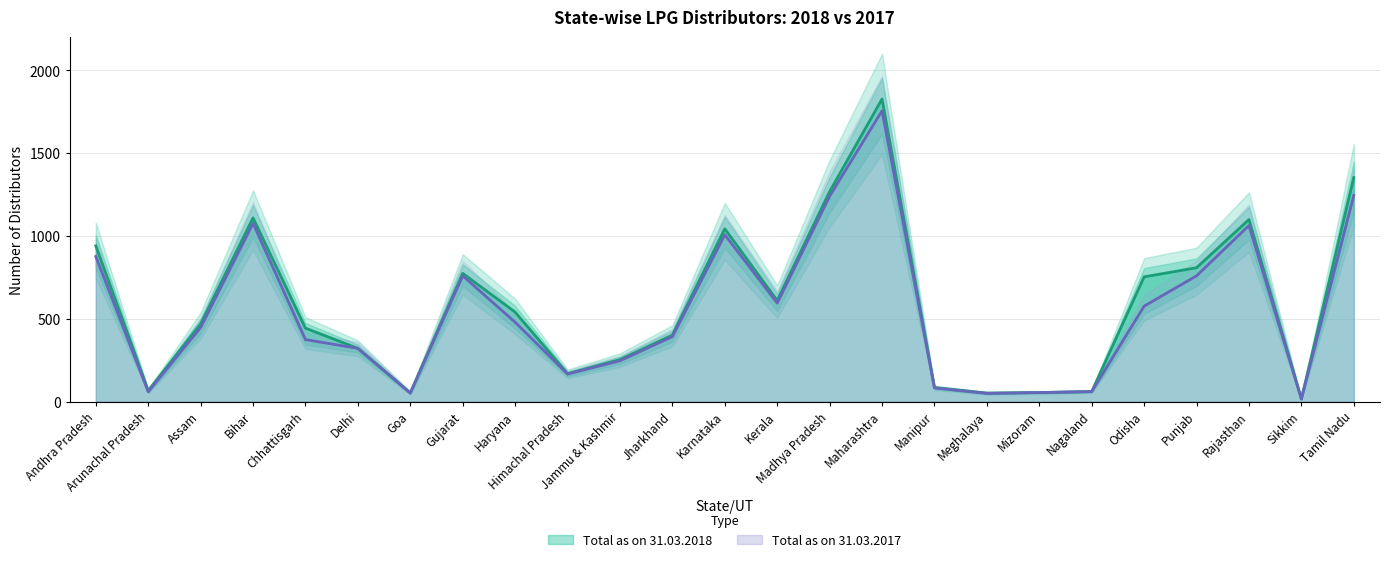

What is the difference between the Total as on 31.03.2017 values at Rajasthan and Delhi?

742